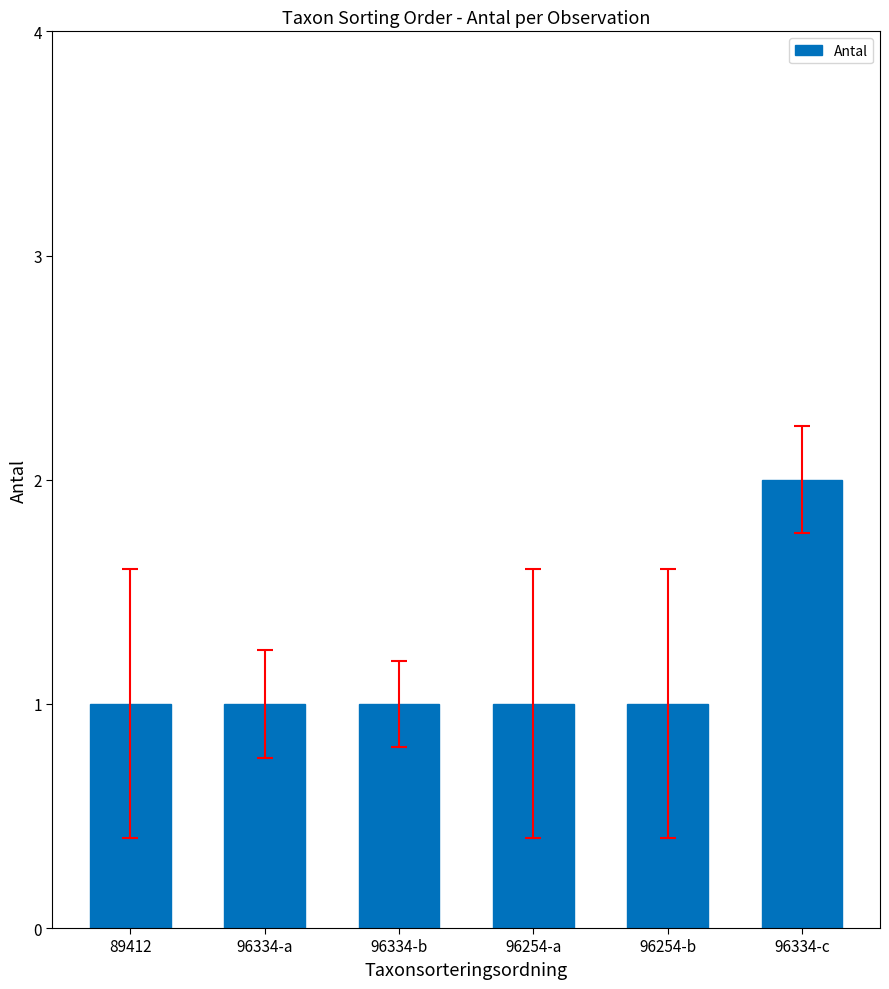

Reading left to right, transcribe all the data shown in this chart.

1	1	1	1	1	2